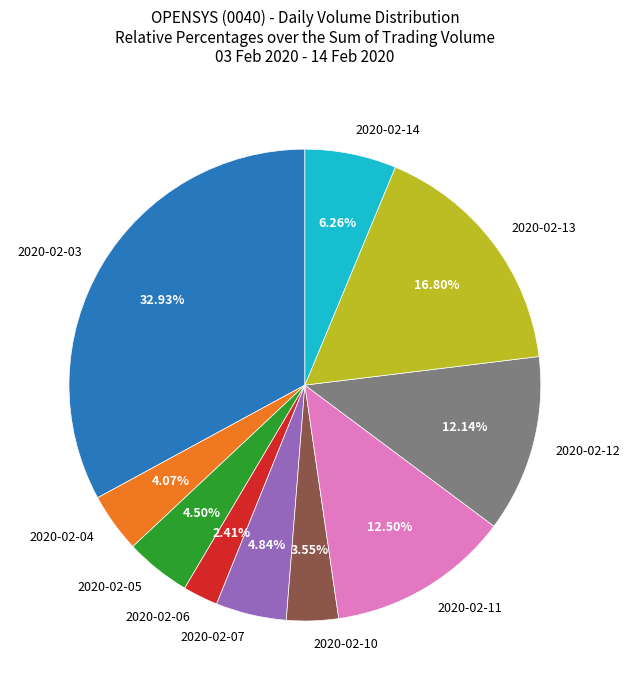

Which category has the smallest portion of the pie?

2020-02-06